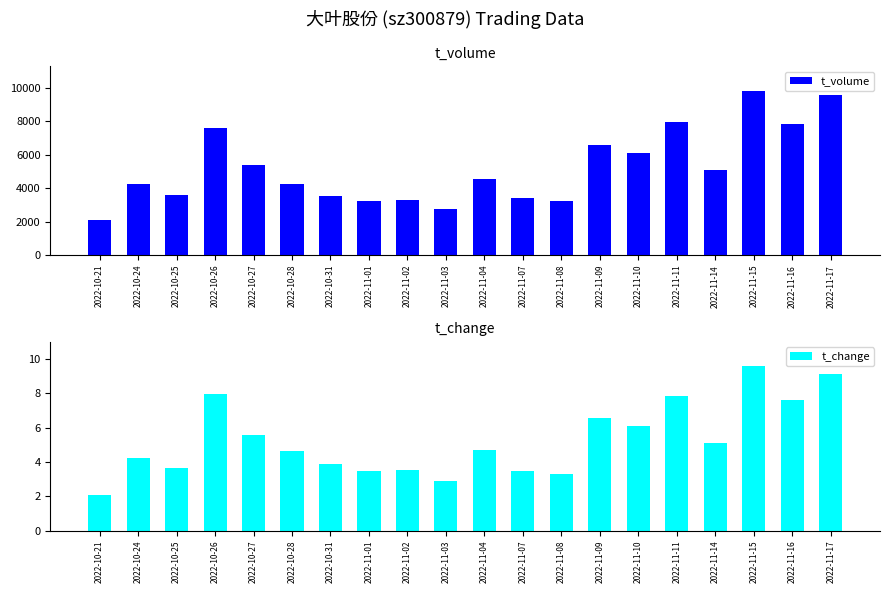

Between 2022-11-07 and 2022-11-11, which series saw the biggest shift?

t_volume